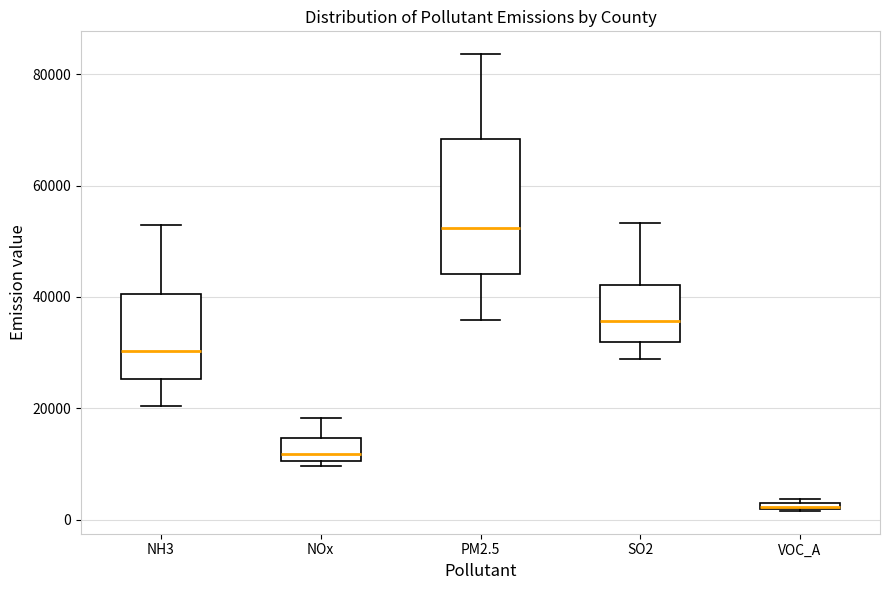

Comparing the boxes themselves (not the whiskers), which one is the tallest?

PM2.5